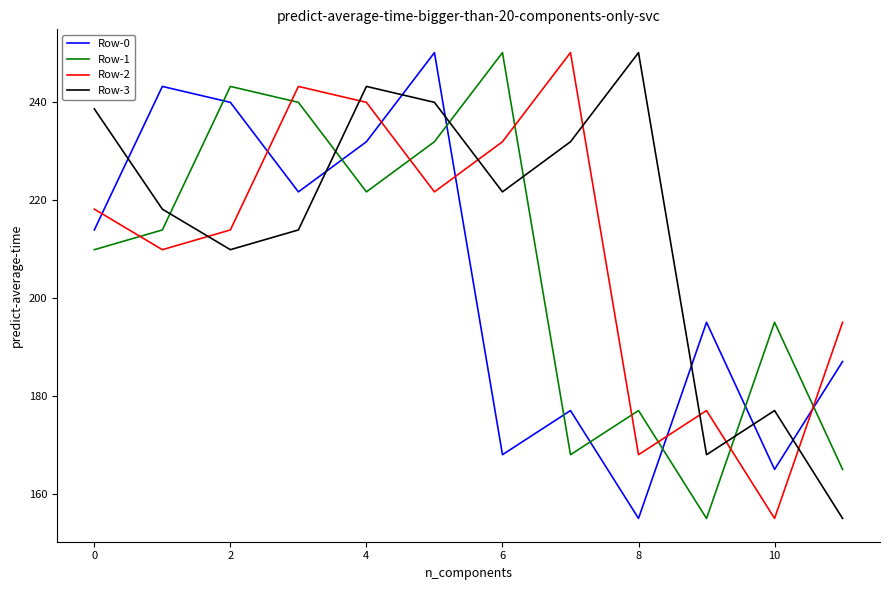

What is the sum of all Row-3 values?

2566.6